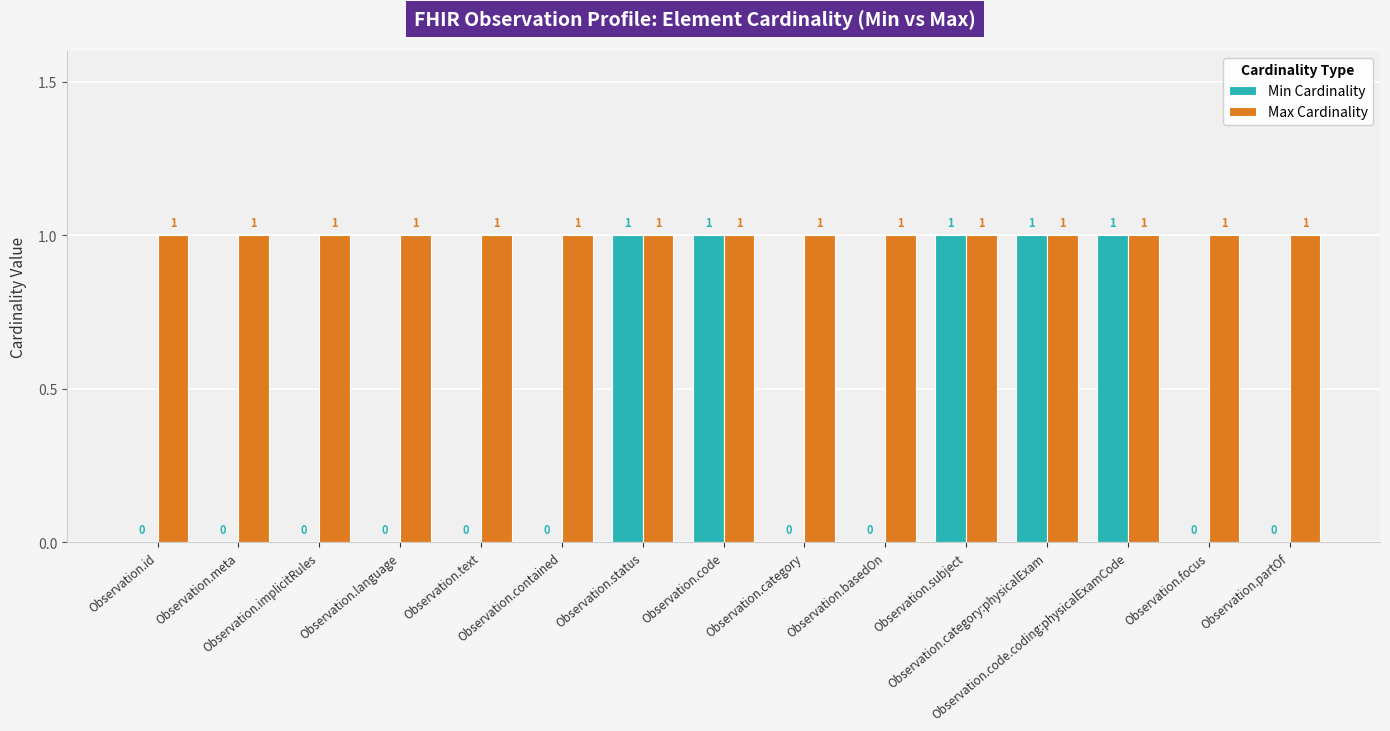

What is the sum of all Max Cardinality values?

15